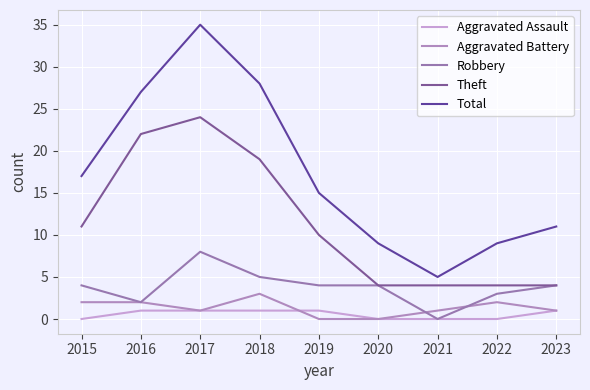

At how many categories does at least one series exceed 25?

3